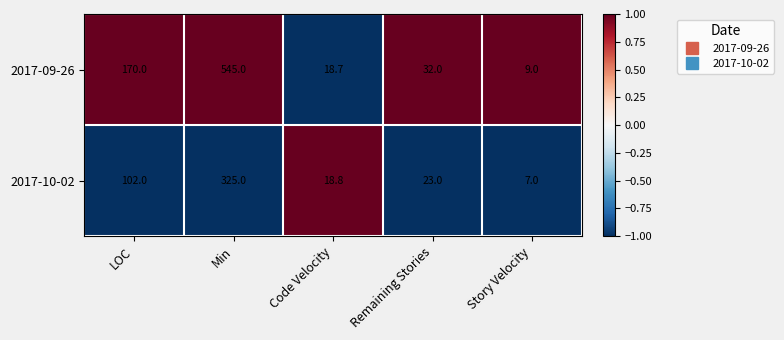

What is the sum of all 2017-10-02 values?

475.8